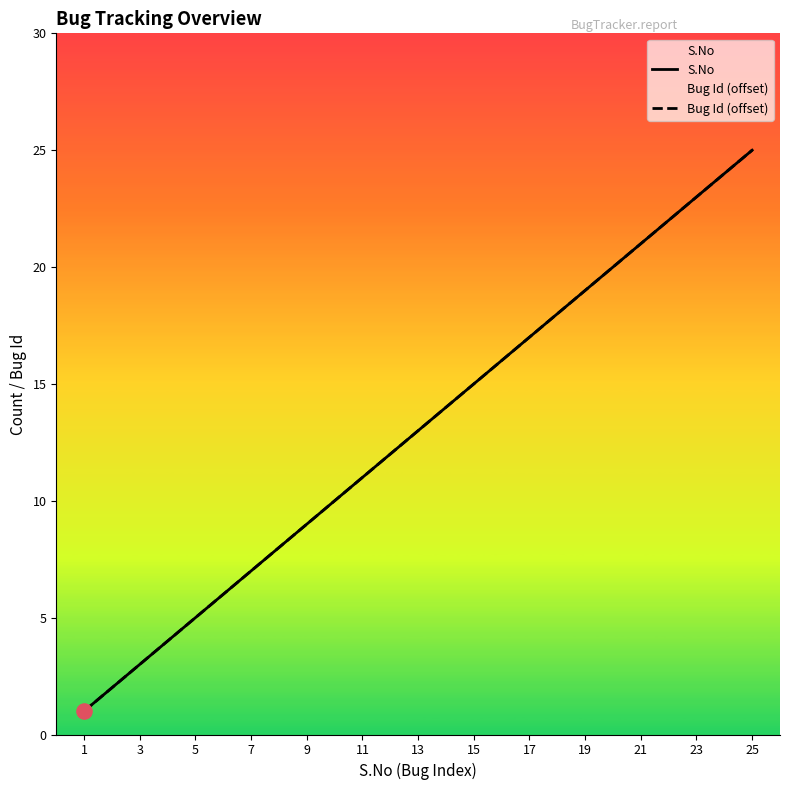

At how many categories does at least one series exceed 7?

18